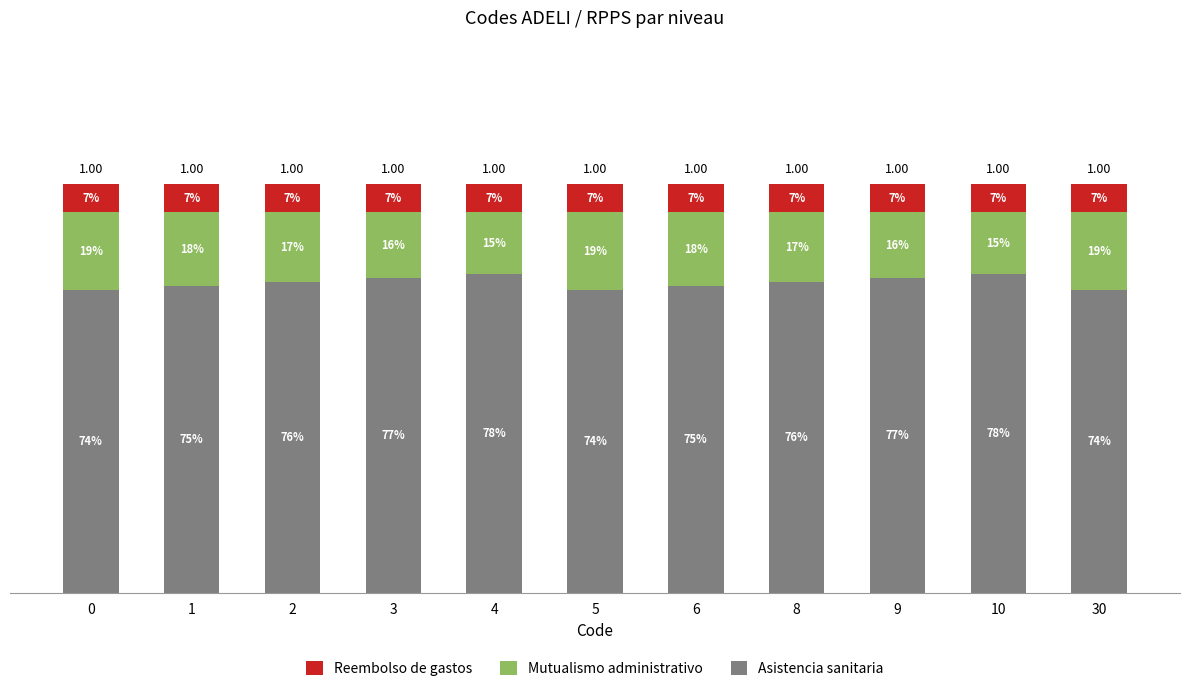

List the labels in order of Reembolso de gastos value, smallest first.

0, 1, 2, 3, 4, 5, 6, 8, 9, 10, 30